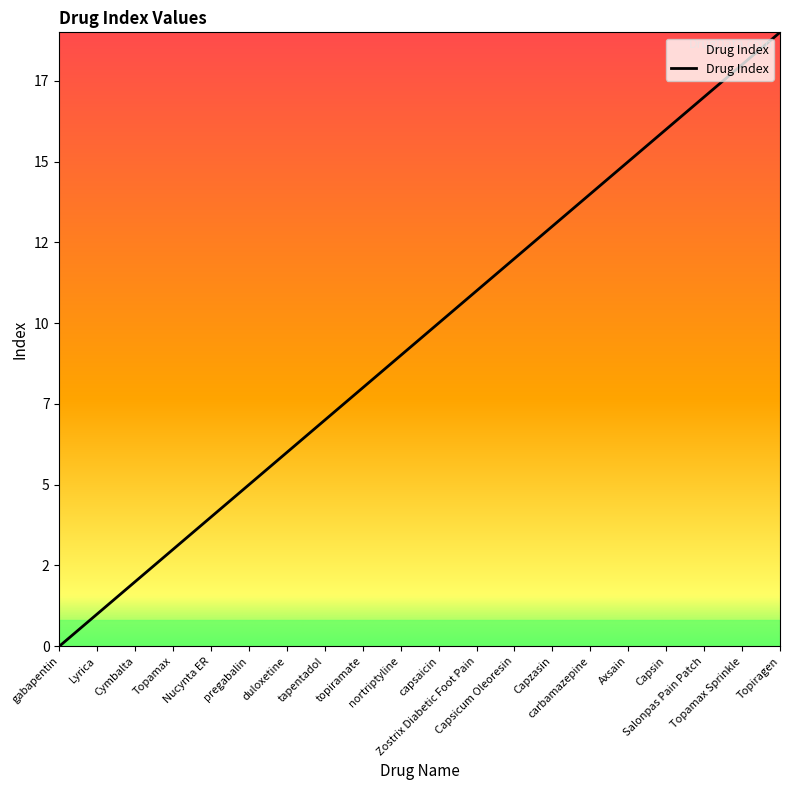

At which category does the chart reach its peak across all series?

Topiragen